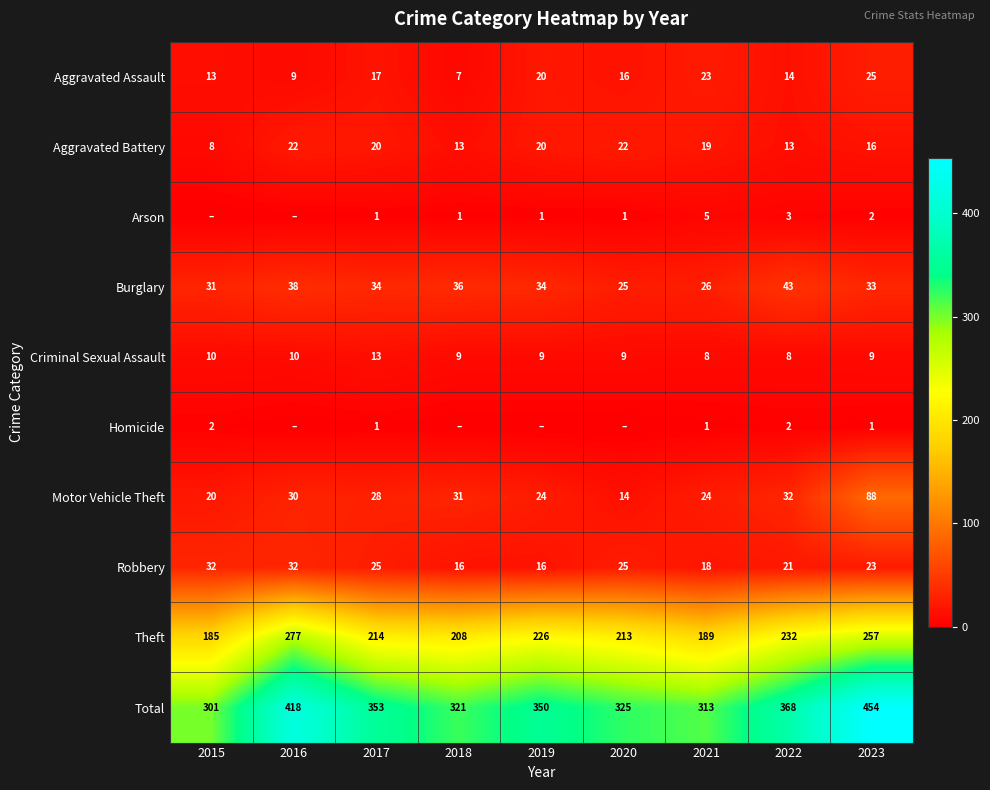

Read the Aggravated Battery value at 2018.

13